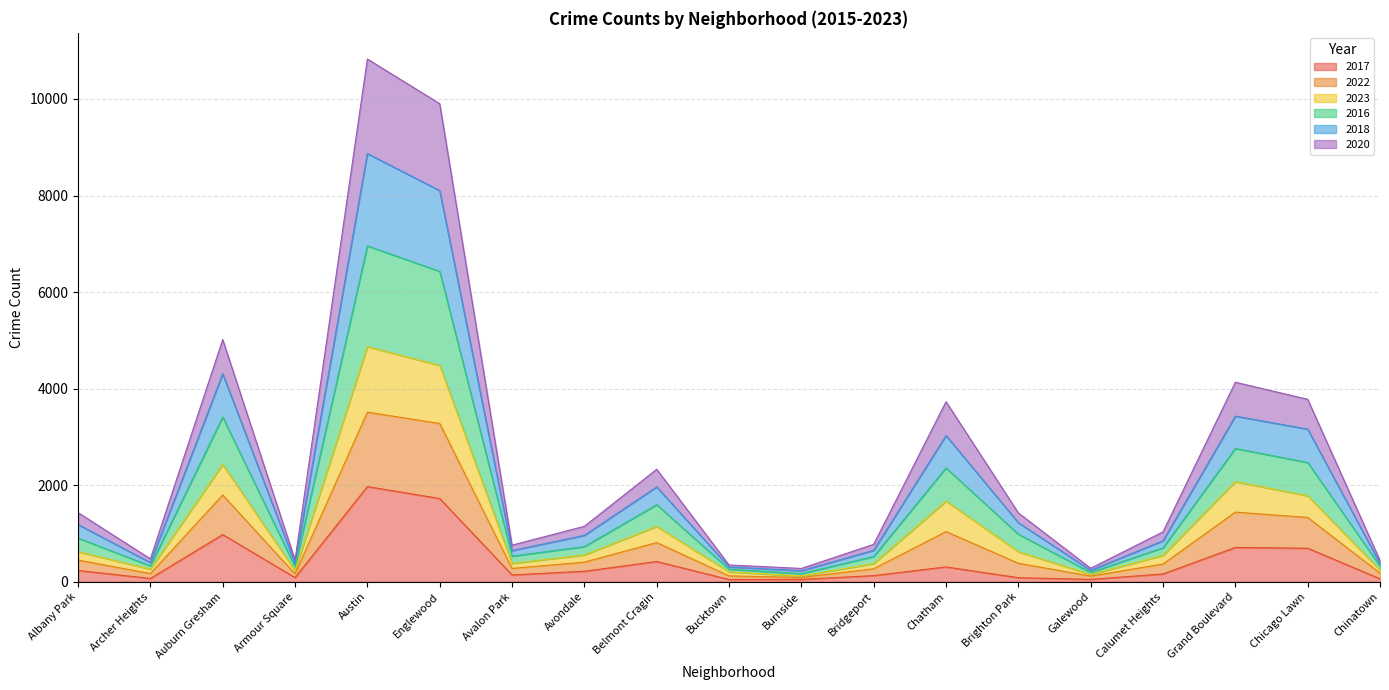

At which label does 2017 reach its peak?

Austin